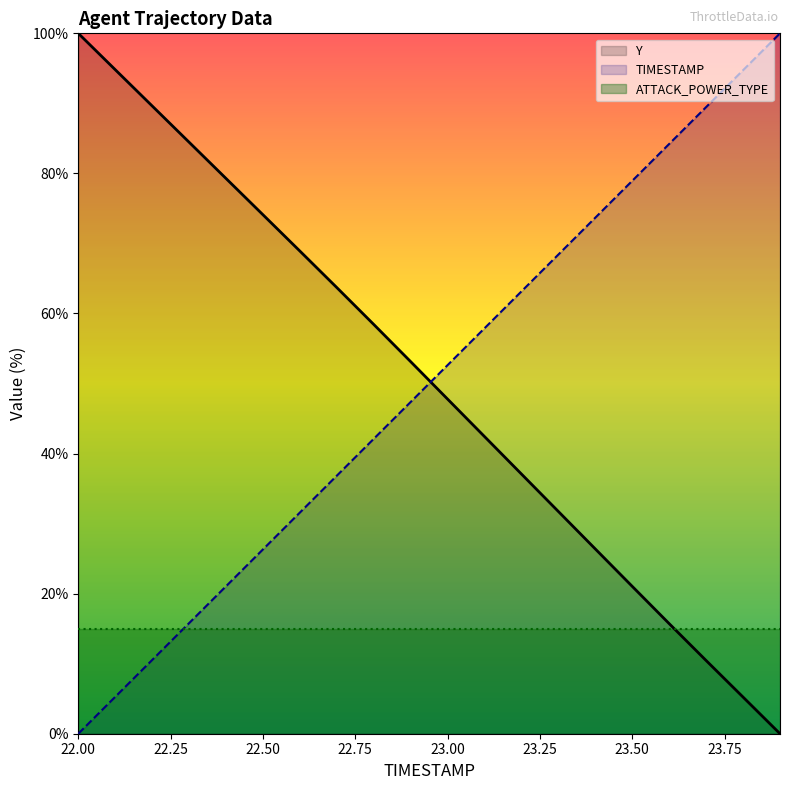

Which series has the largest range (max minus min)?

TIMESTAMP